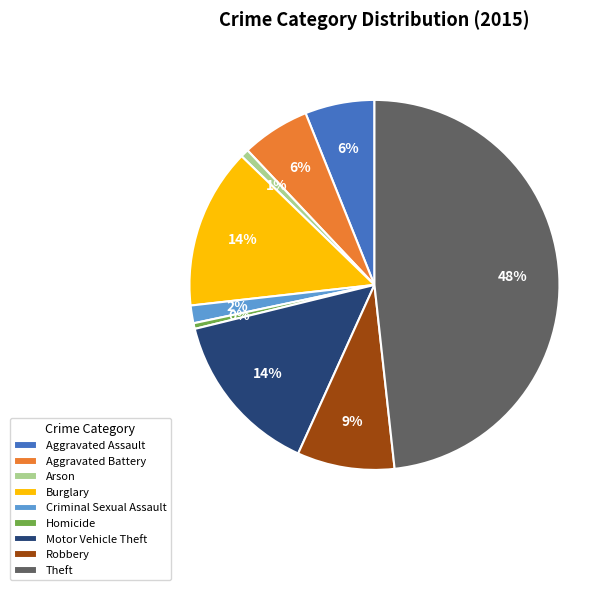

The Aggravated Battery slice represents 6% of the pie. True or false?

True